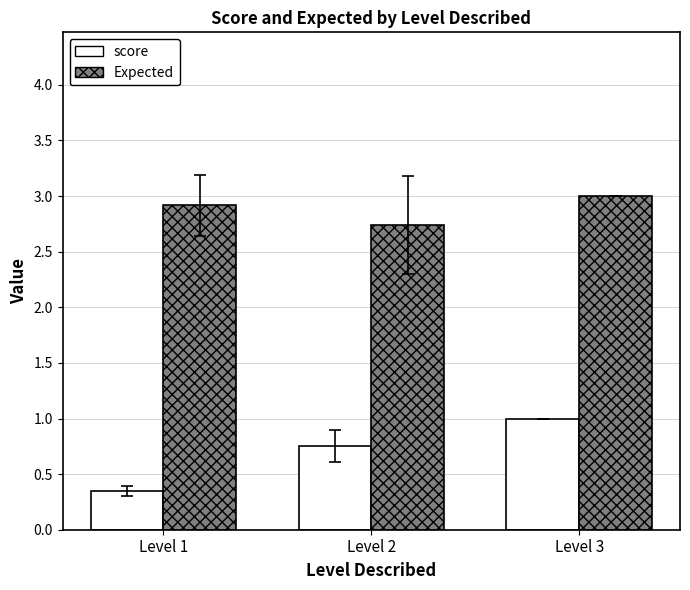

Which series has the largest total across all categories?

Expected